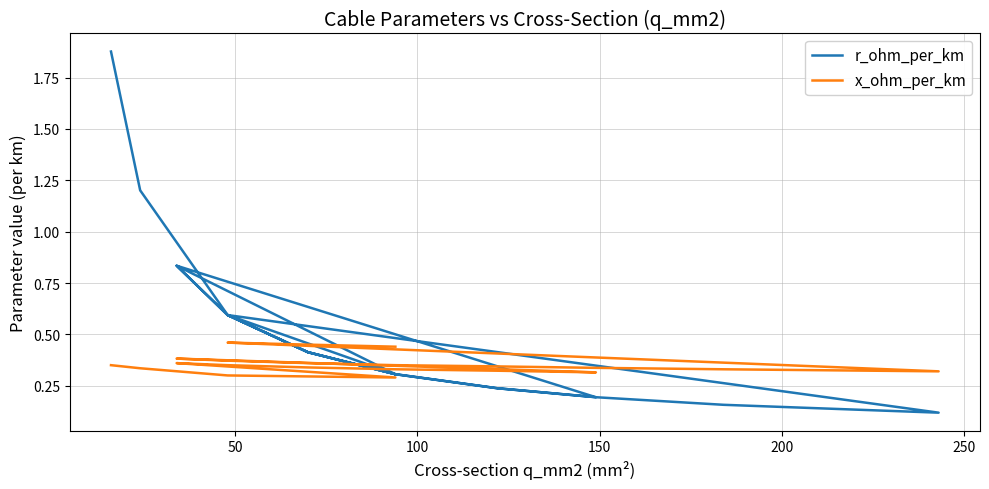

At how many categories does at least one series exceed 1?

2